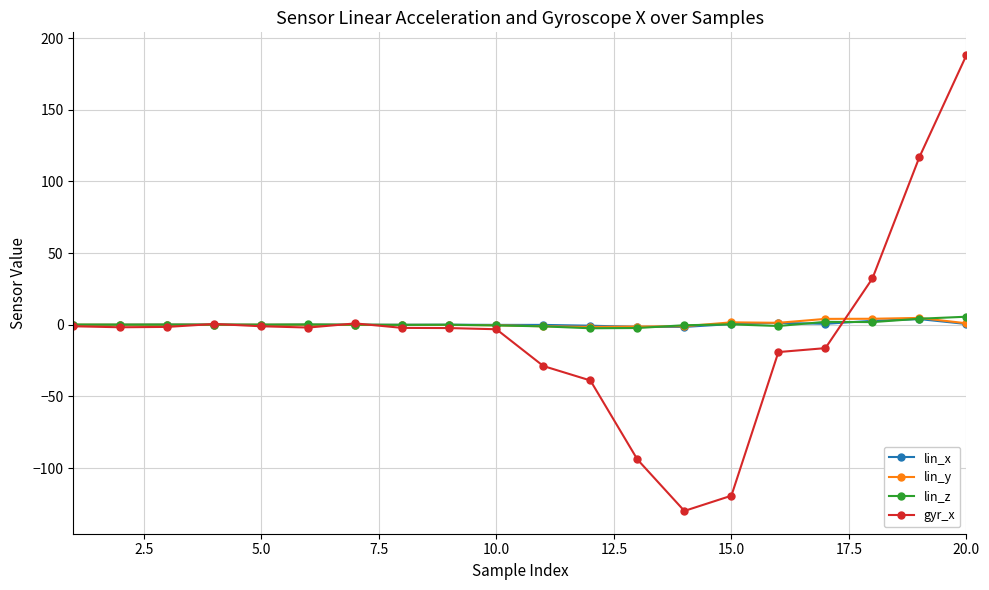

True or false: lin_y has more than 2 points higher than both neighbors.

True